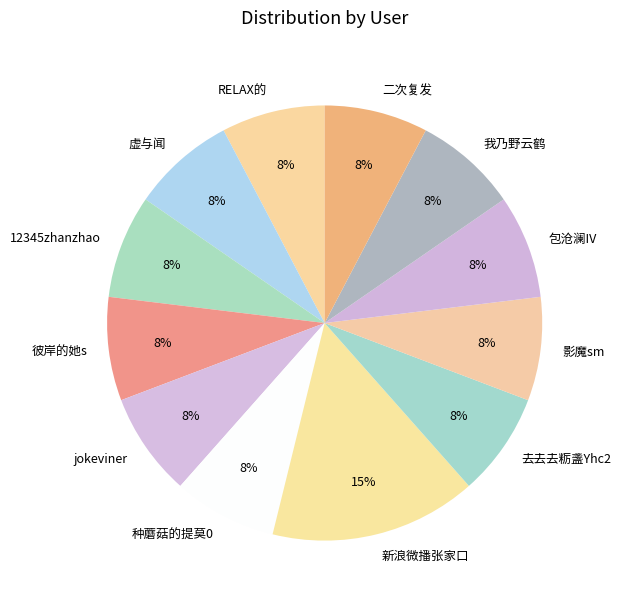

How many slices are in this pie chart?

12